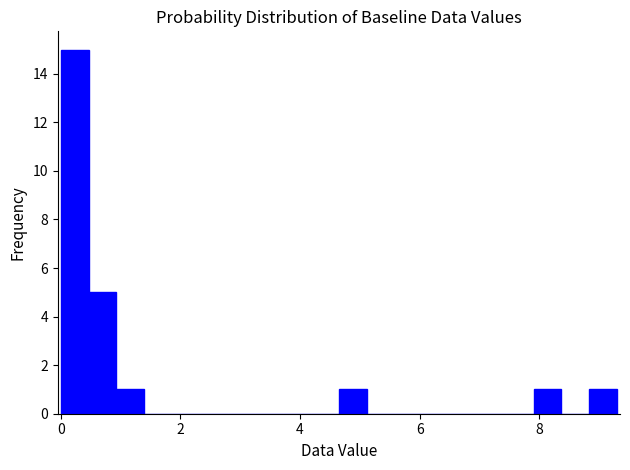

Read against the x-axis, roughly where is the centre of the tallest bar?

0.2